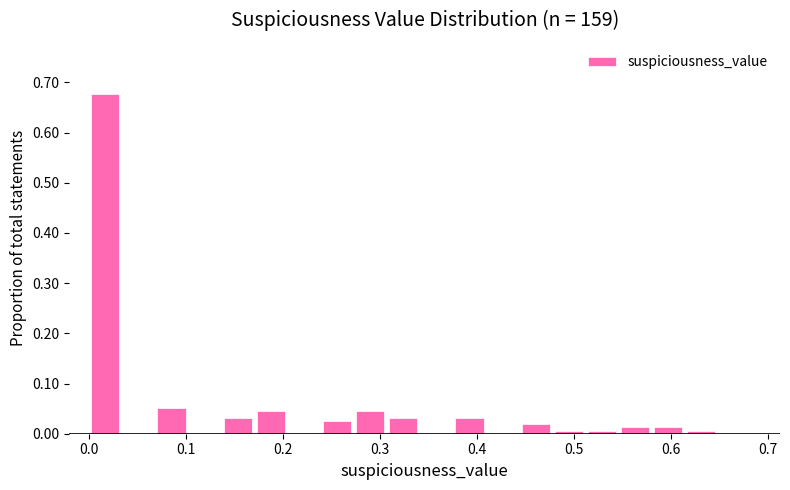

Read against the x-axis, roughly where is the centre of the tallest bar?

0.02